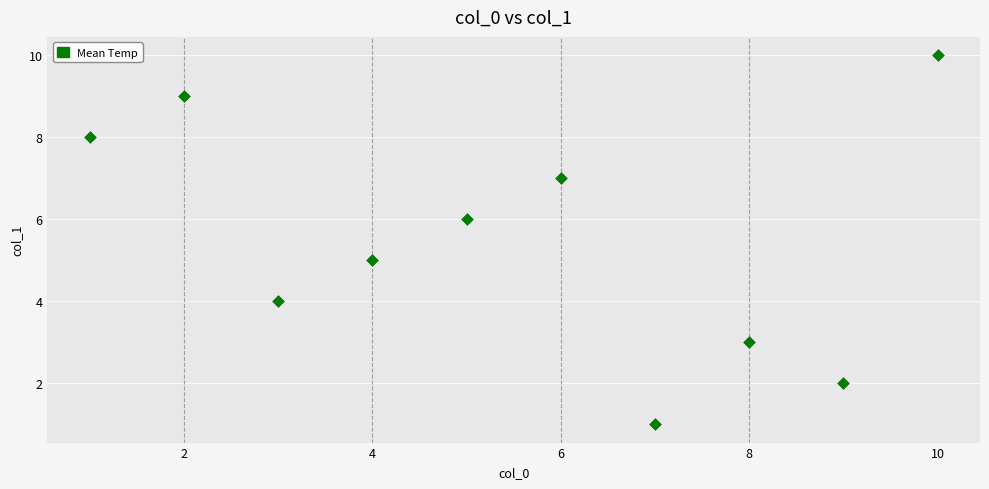

What is the range of X values (max minus min)?

9